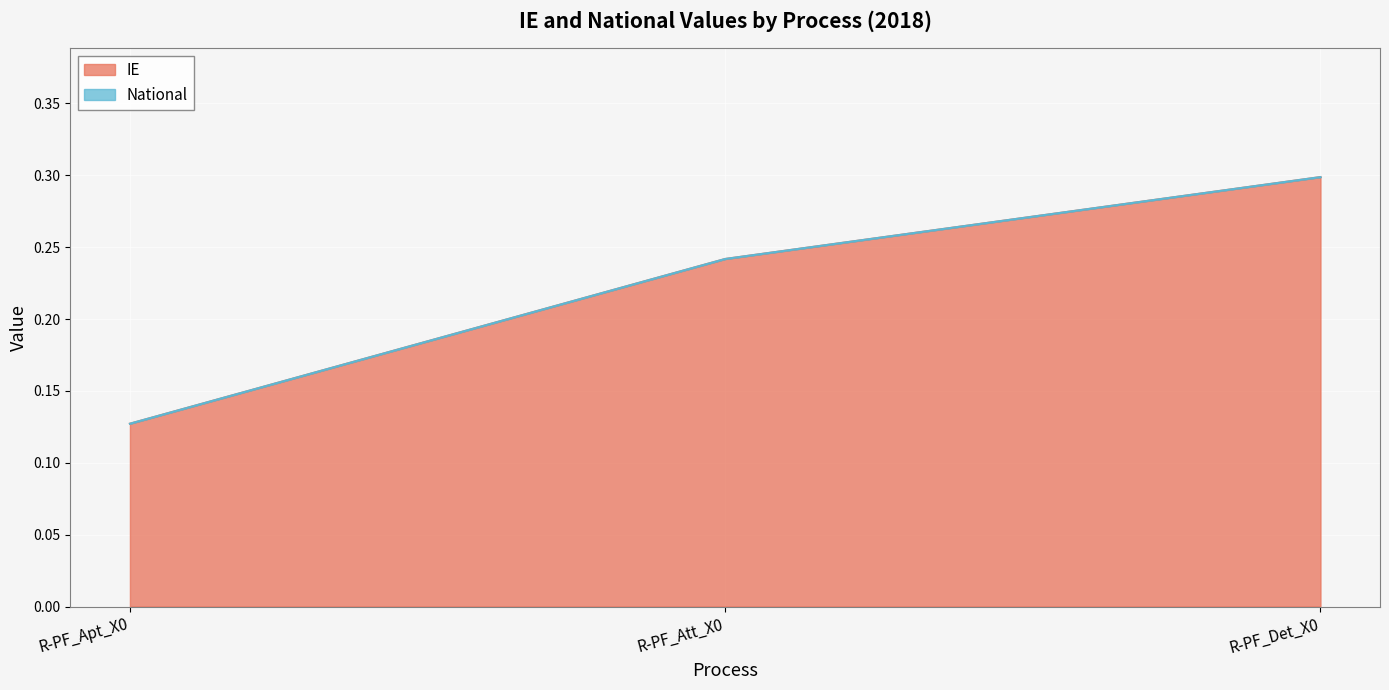

Which series has the largest total across all categories?

IE